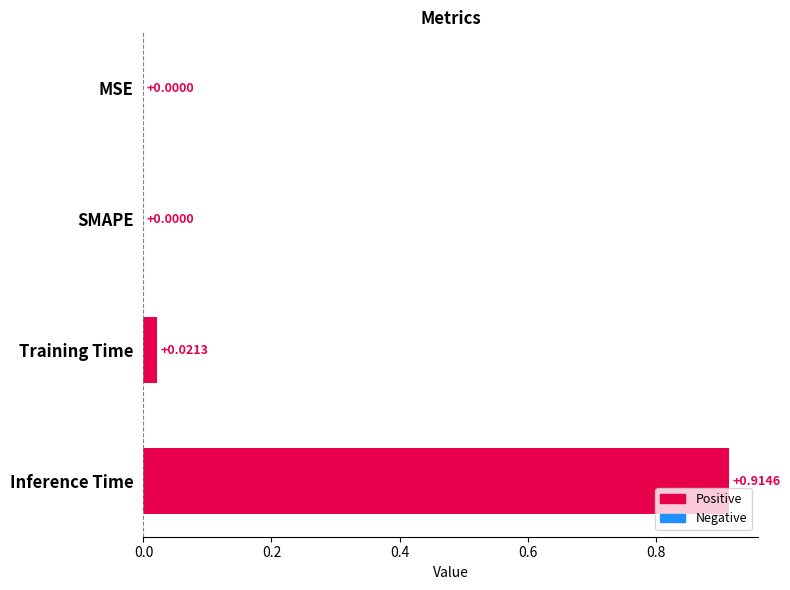

Between SMAPE and Training Time, which is larger?

Training Time